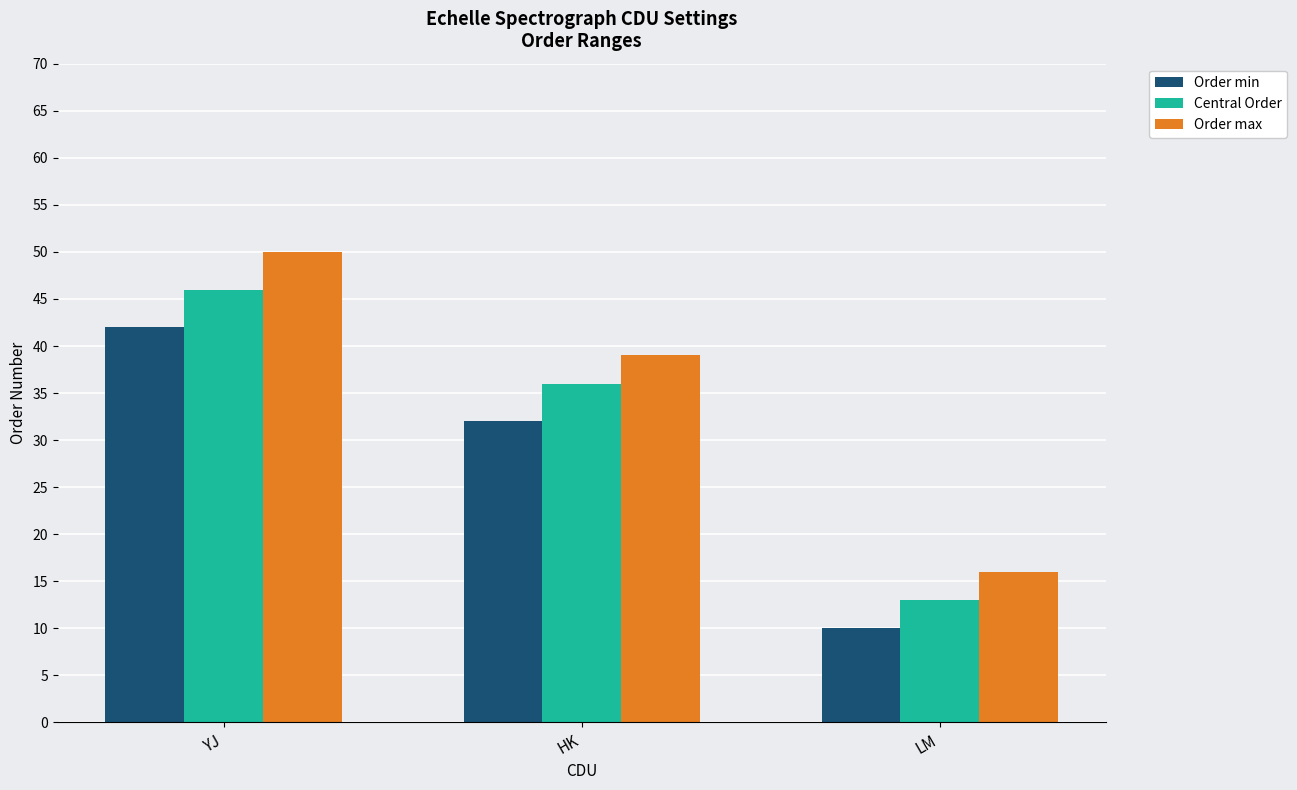

Which series has the widest spread of values?

Order max